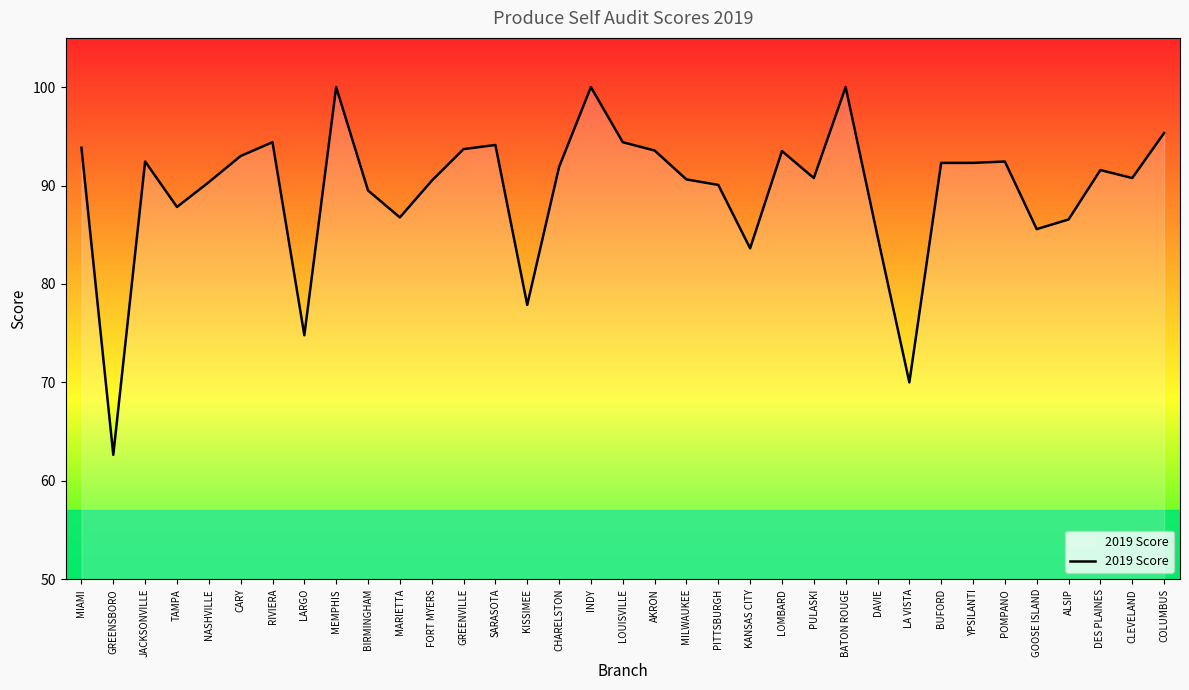

What is the greatest value displayed?

100.0